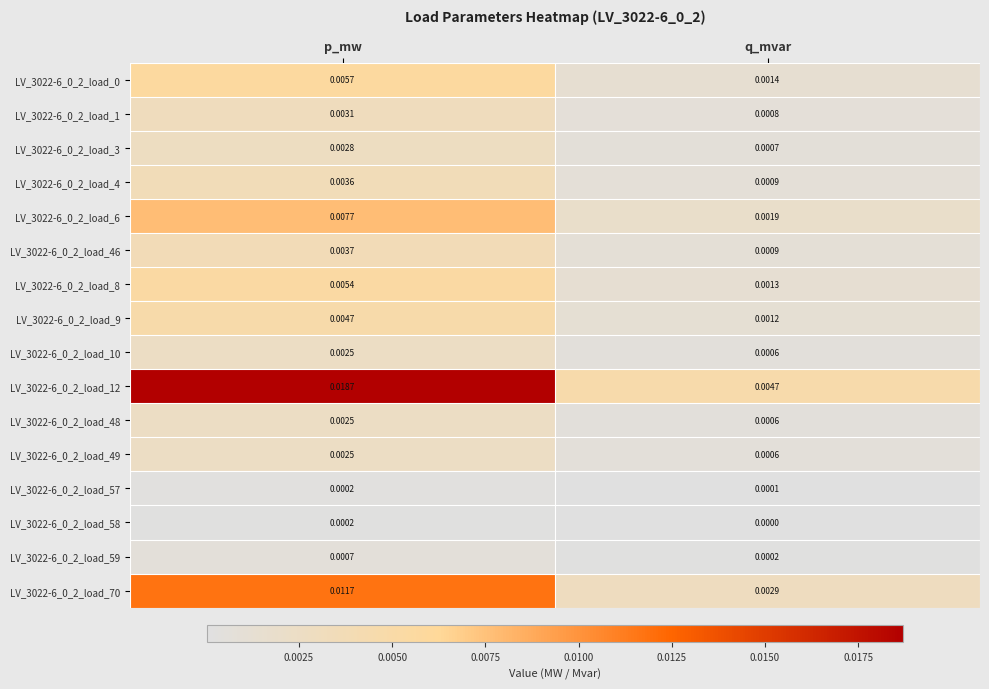

At which category does the chart reach its peak across all series?

p_mw